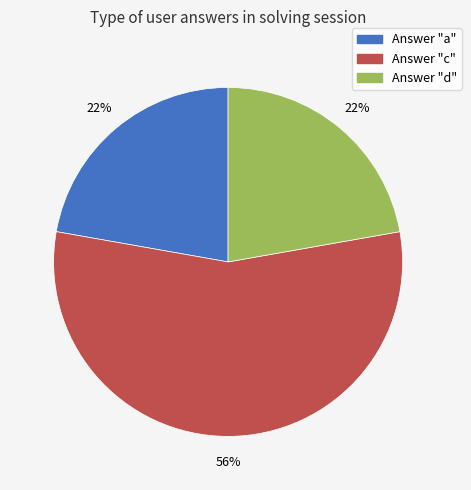

Count the number of slices in the pie.

3